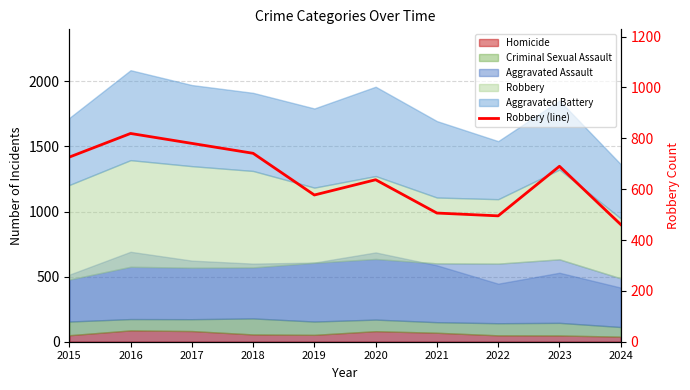

Rank the categories by value from lowest to highest.

2024, 2022, 2021, 2019, 2020, 2023, 2015, 2018, 2017, 2016